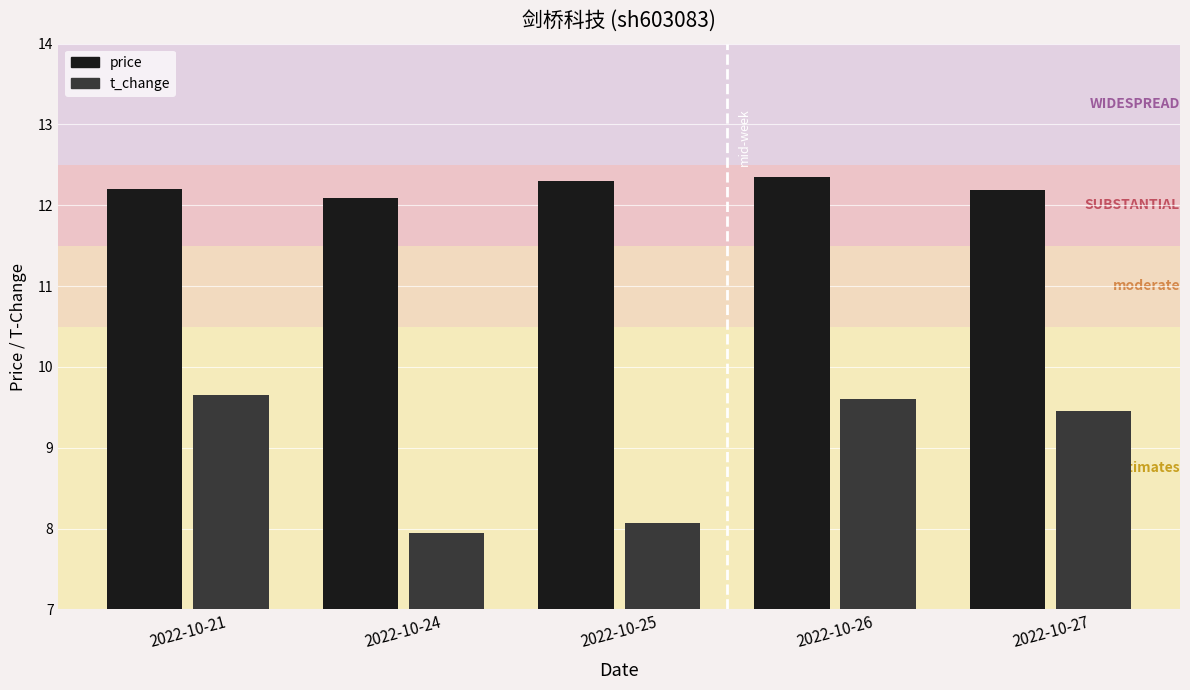

What is the difference between the maximum and minimum values in the price series?

0.3